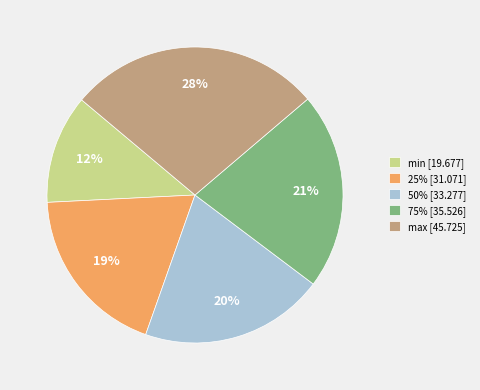

To the nearest percent, what portion does 25% represent?

19%